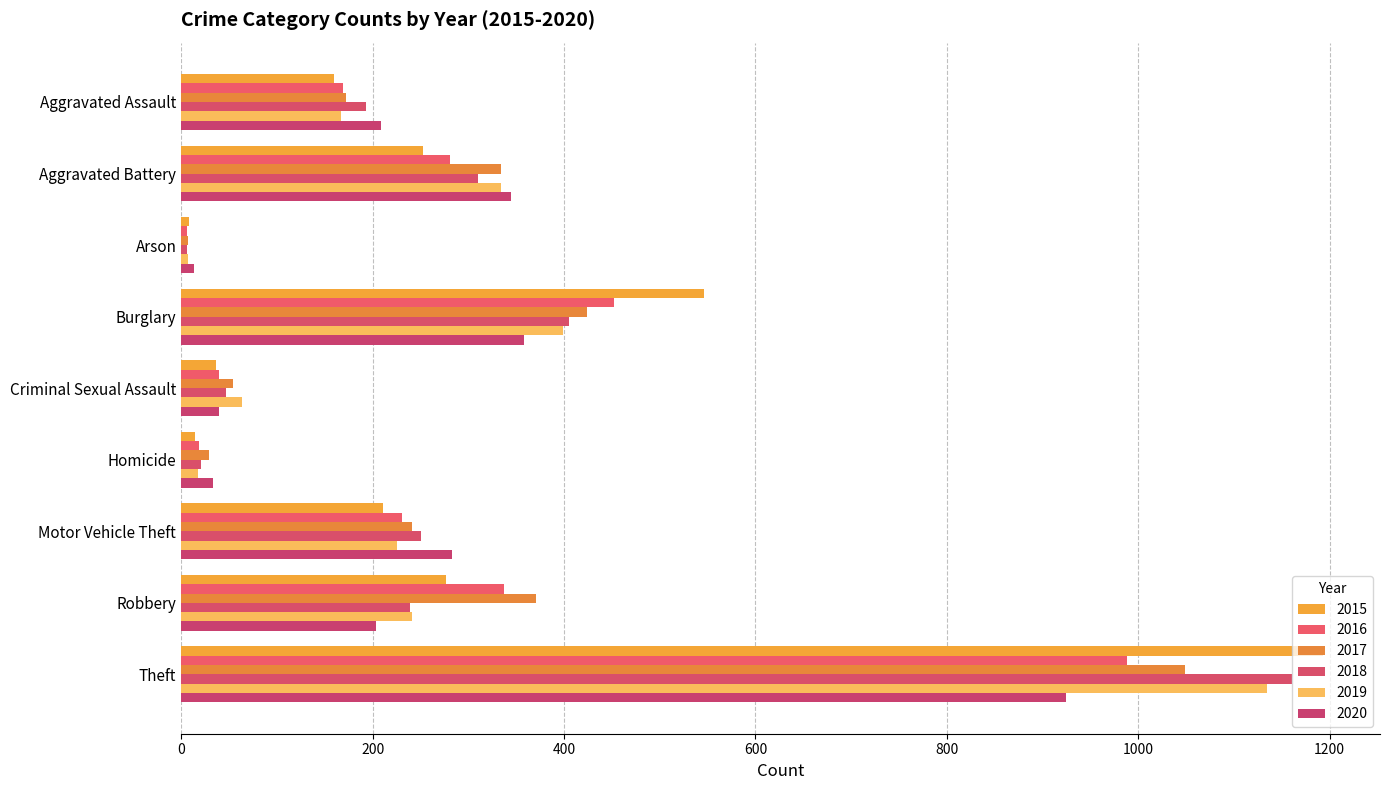

At which category does the chart reach its peak across all series?

Theft